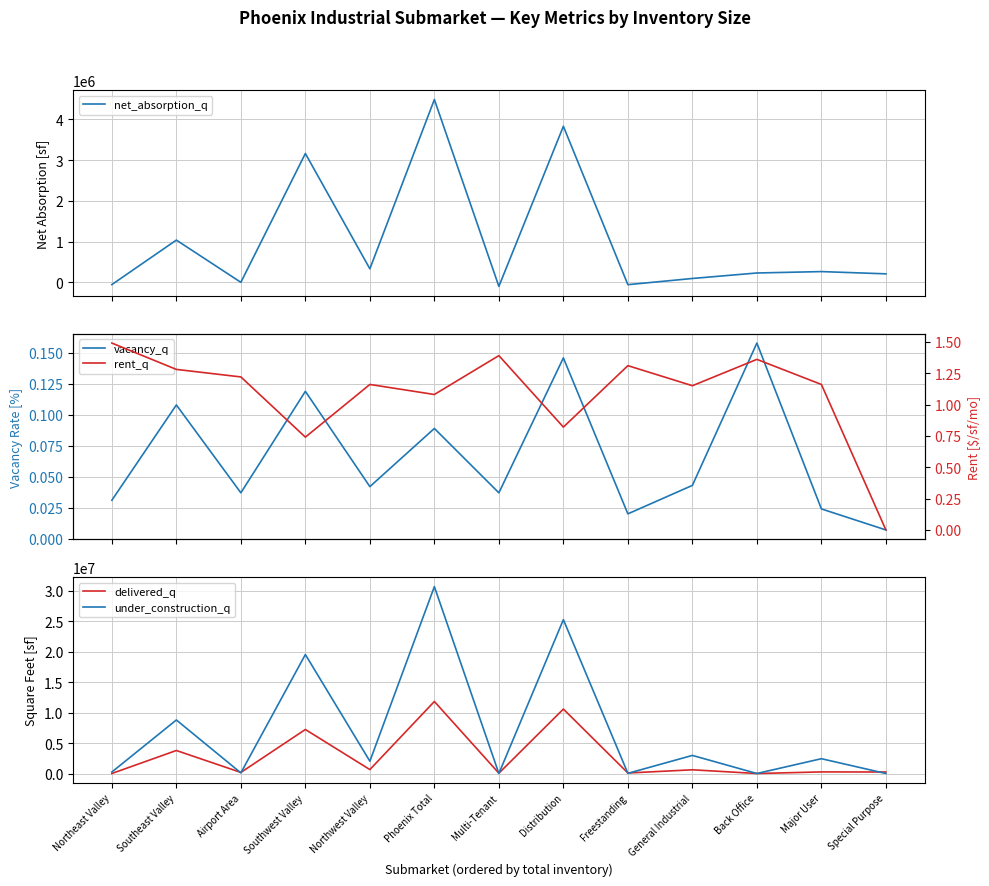

Where is net_absorption_q nearest to the value 2193700?

Southwest Valley